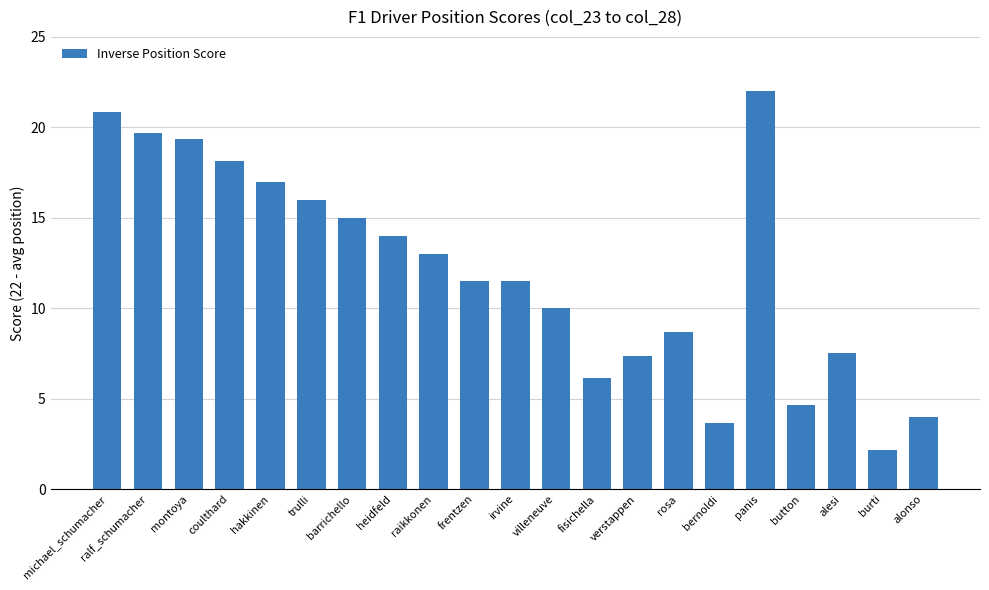

What is the sum of the values at trulli and verstappen?

23.3